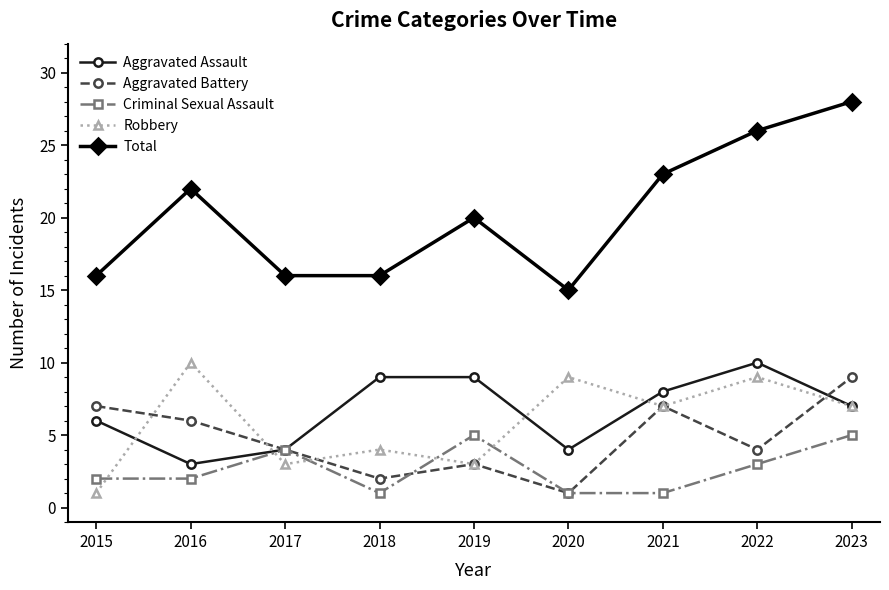

Is the value of Total at 2020 greater than the value of Aggravated Assault at 2020?

Yes